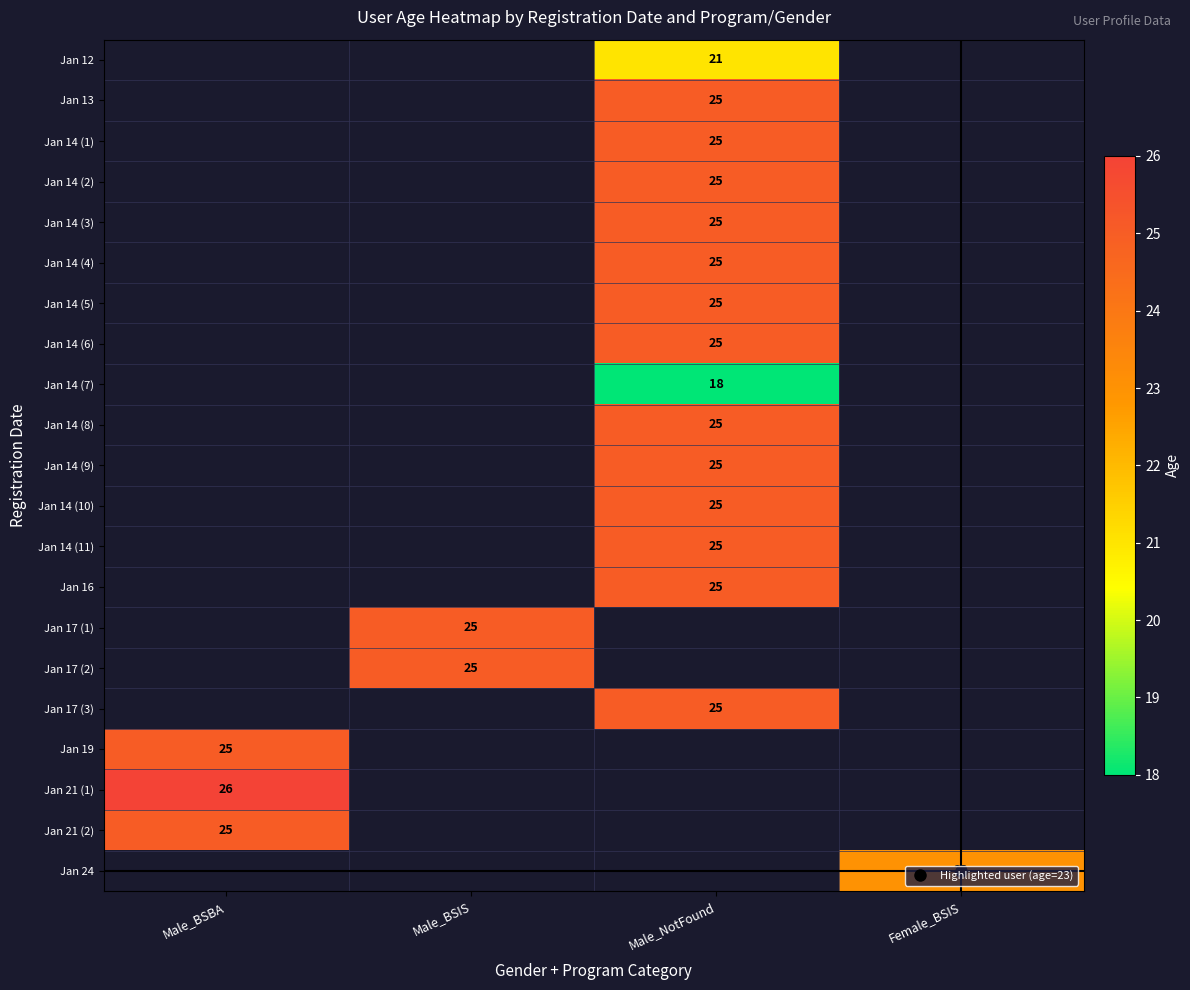

Is it true that Jan 14 (1) equals 45.0 at Male_NotFound?

False